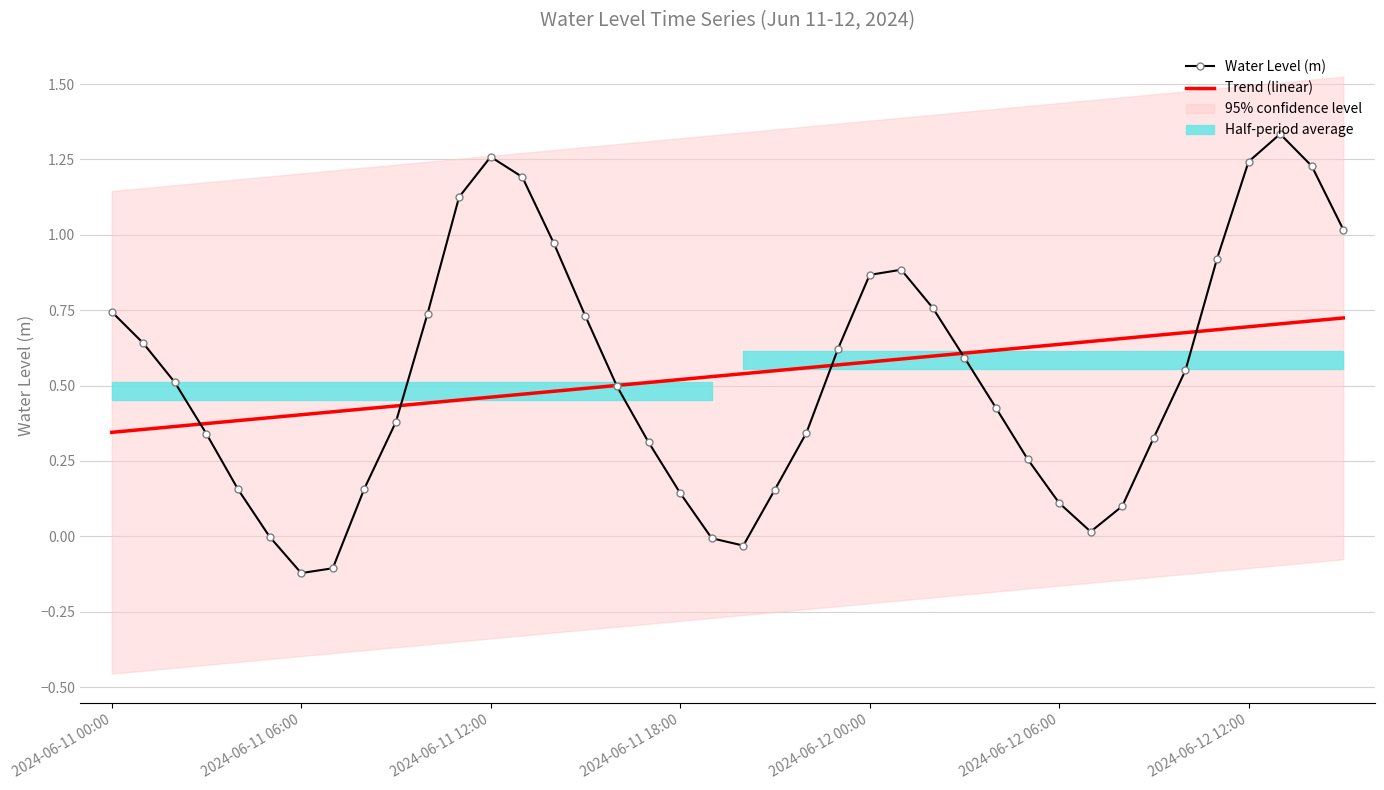

What is the label of the 21st point from the right?

19